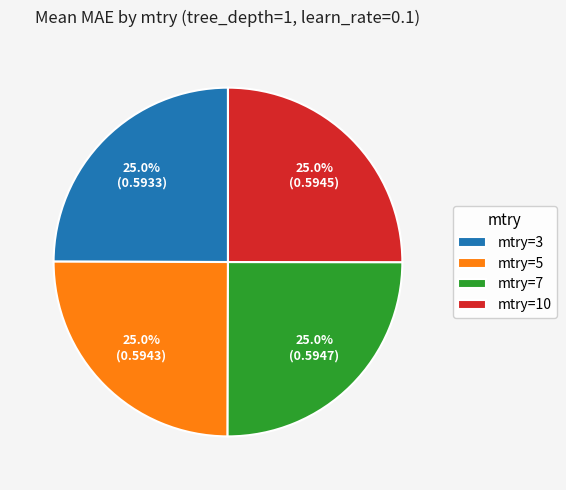

To the nearest percent, what percentage of the pie is mtry=7?

25%